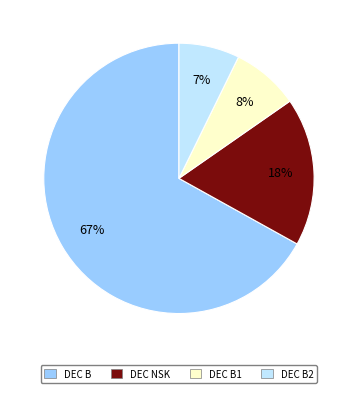

How many segments does this pie chart have?

4